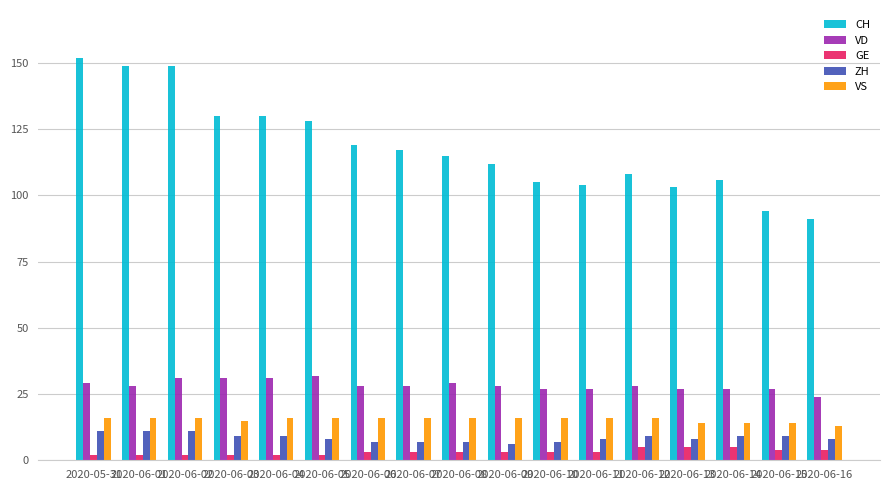

What is the minimum value for VS?

13